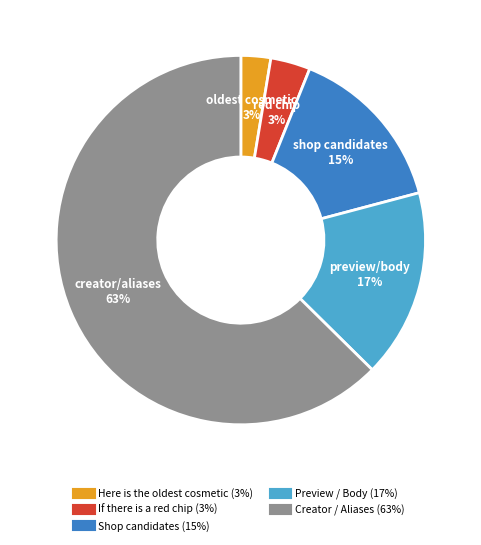

Count the number of slices in the pie.

5